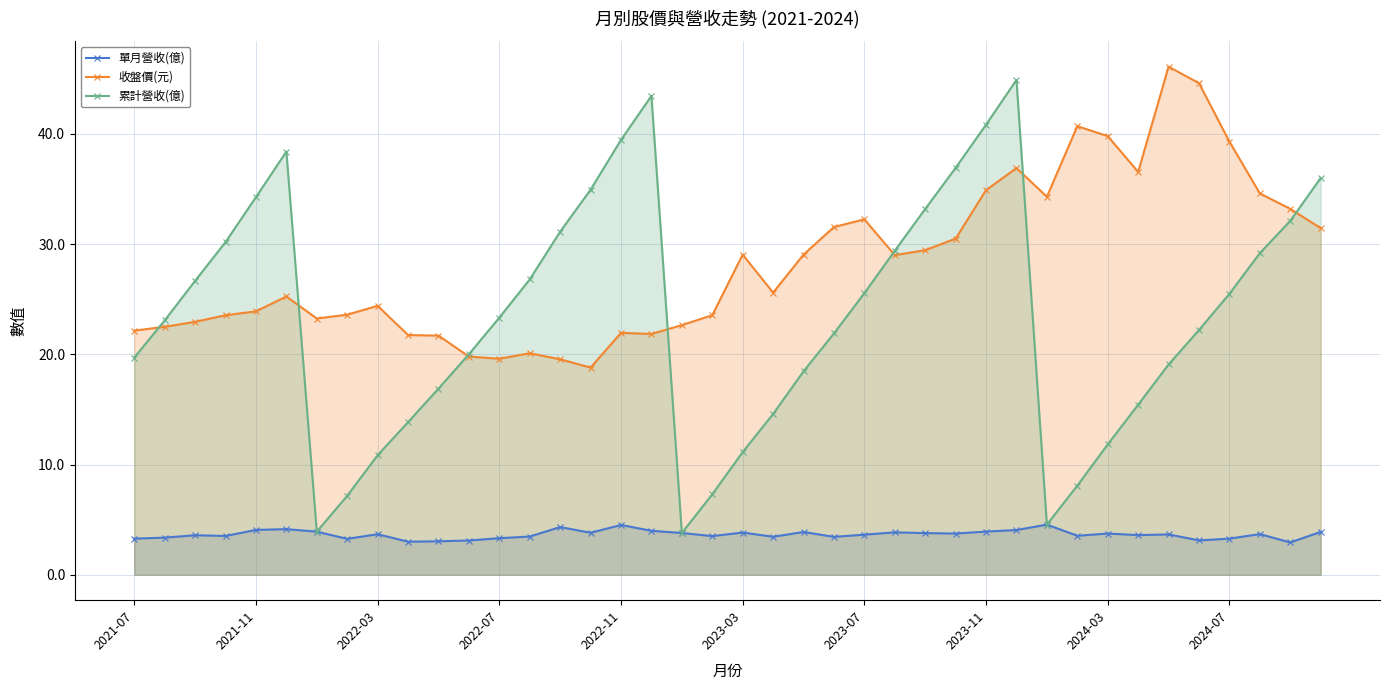

What is the spread (max minus min) of values at 22?

25.2